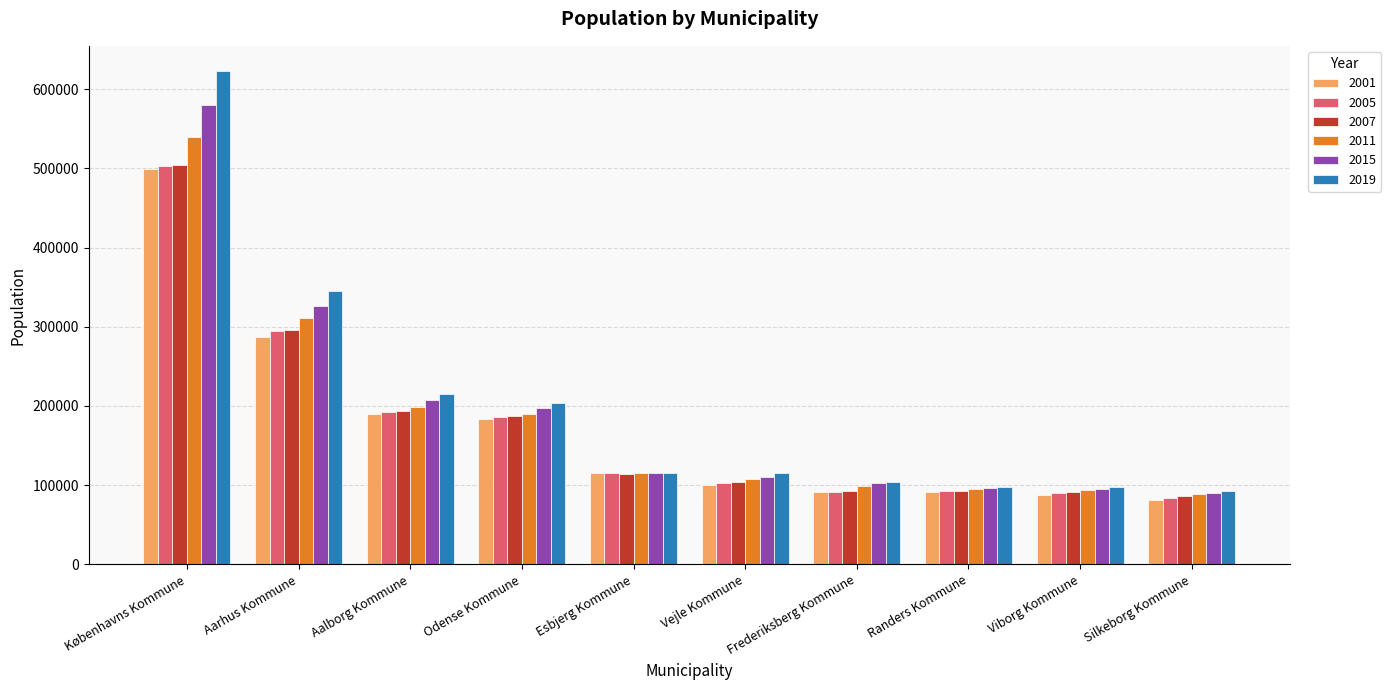

The value of 2015 at Esbjerg Kommune is 115446. True or false?

True